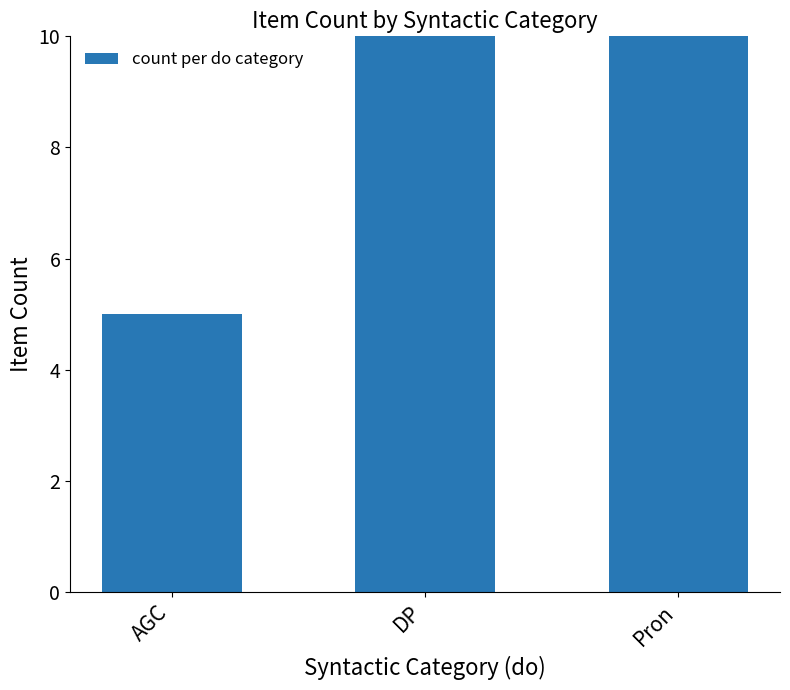

Reading left to right, list all the values displayed in this chart.

5	20	20